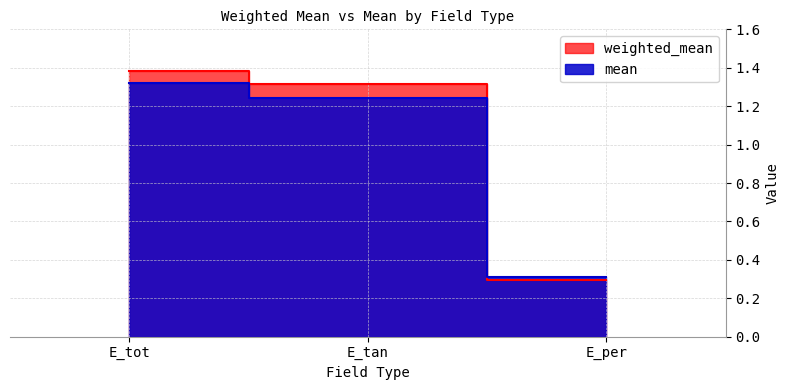

What is the spread (max minus min) of values at E_tan?

0.1